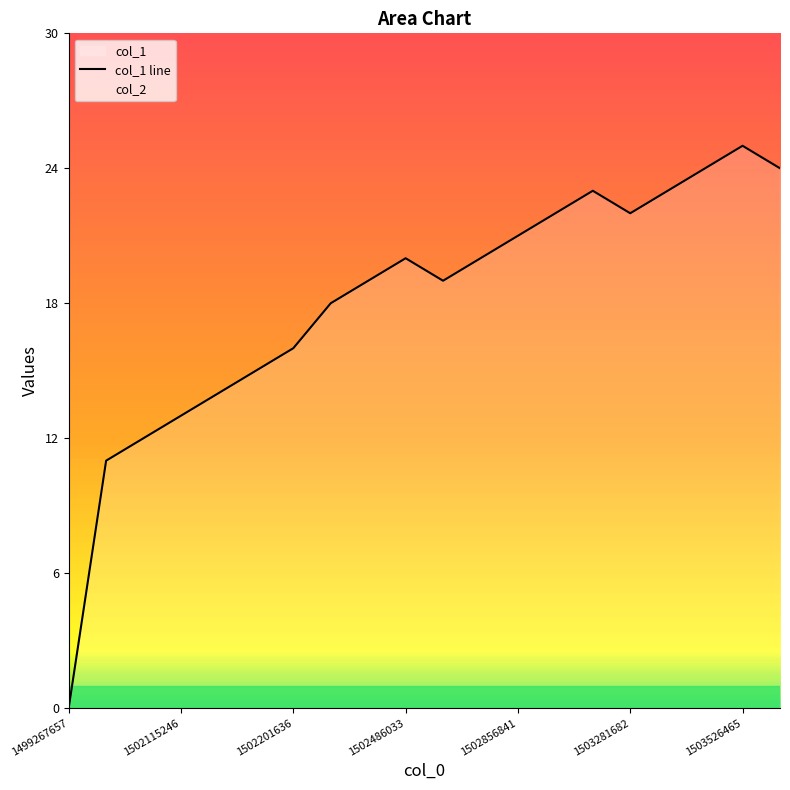

Which label corresponds to the largest value in the chart?

1503526465